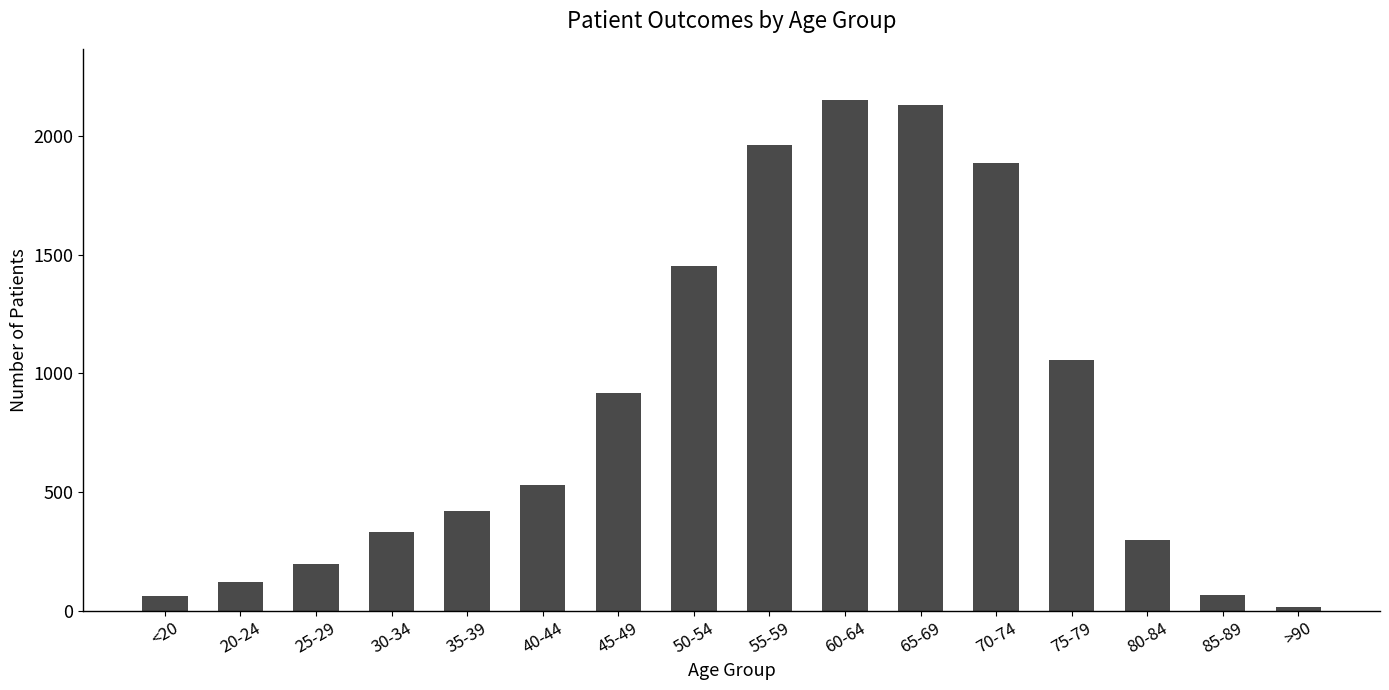

What position from the right is 50-54?

9